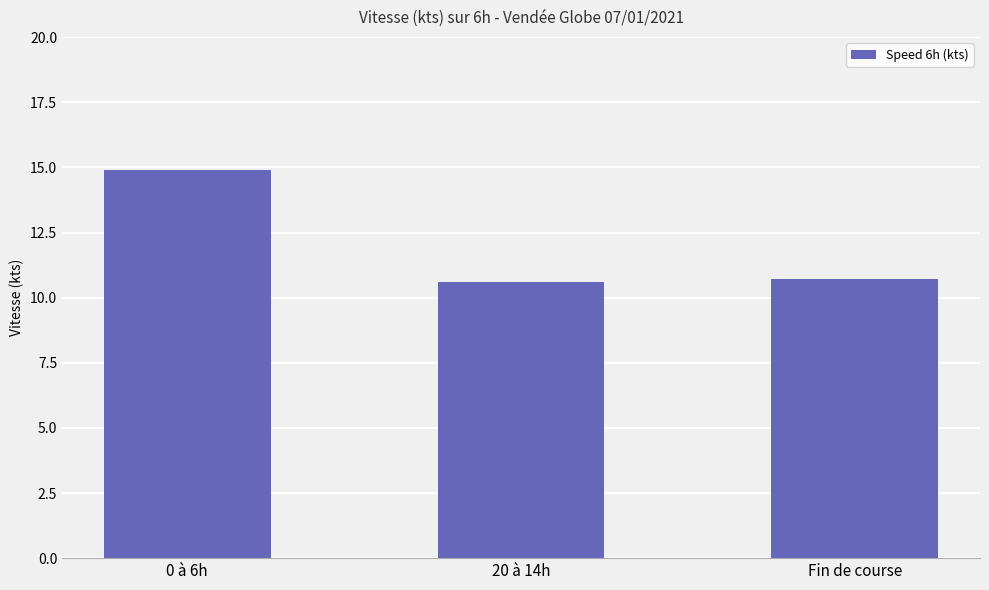

How many bars are there in total?

3